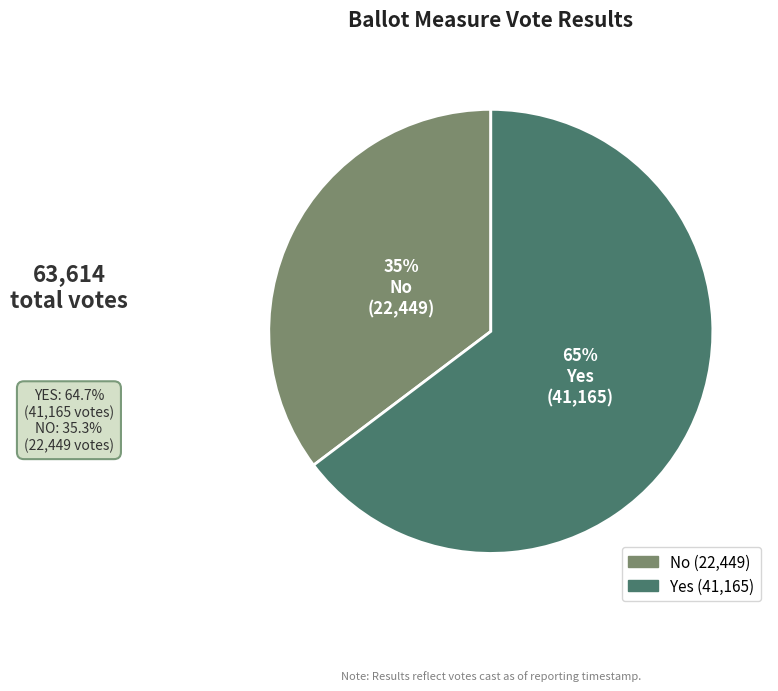

Does any single category account for the majority?

Yes